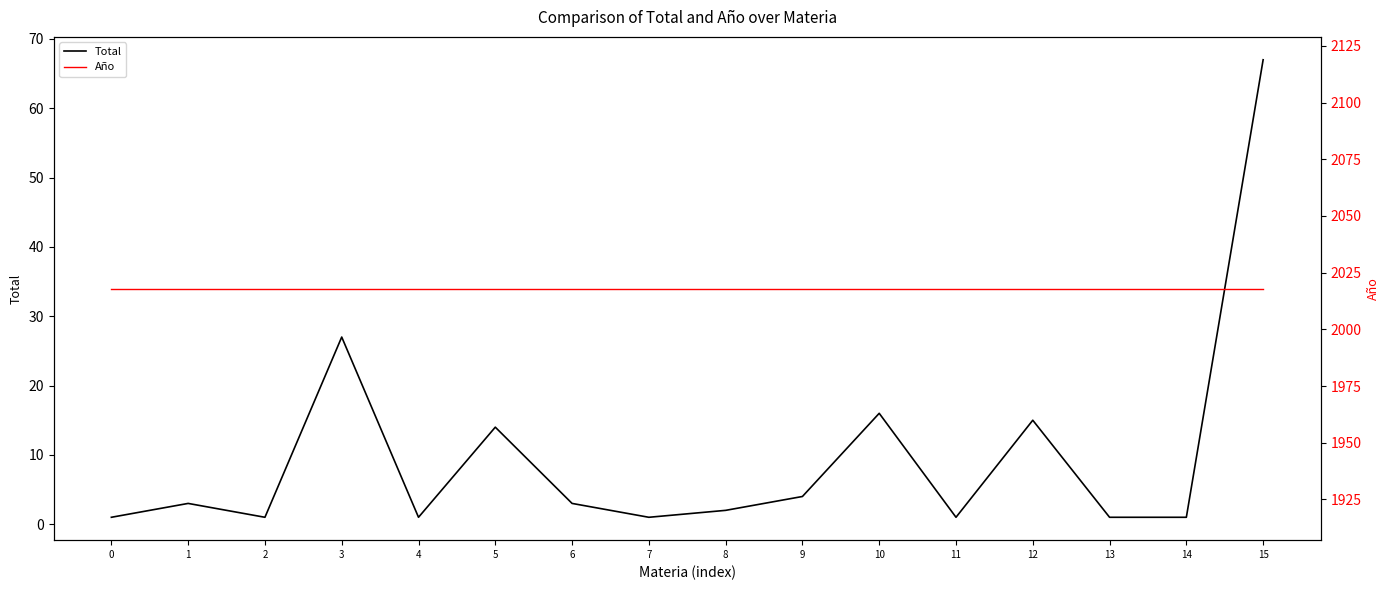

What is the difference between the maximum and minimum values in the Total series?

66